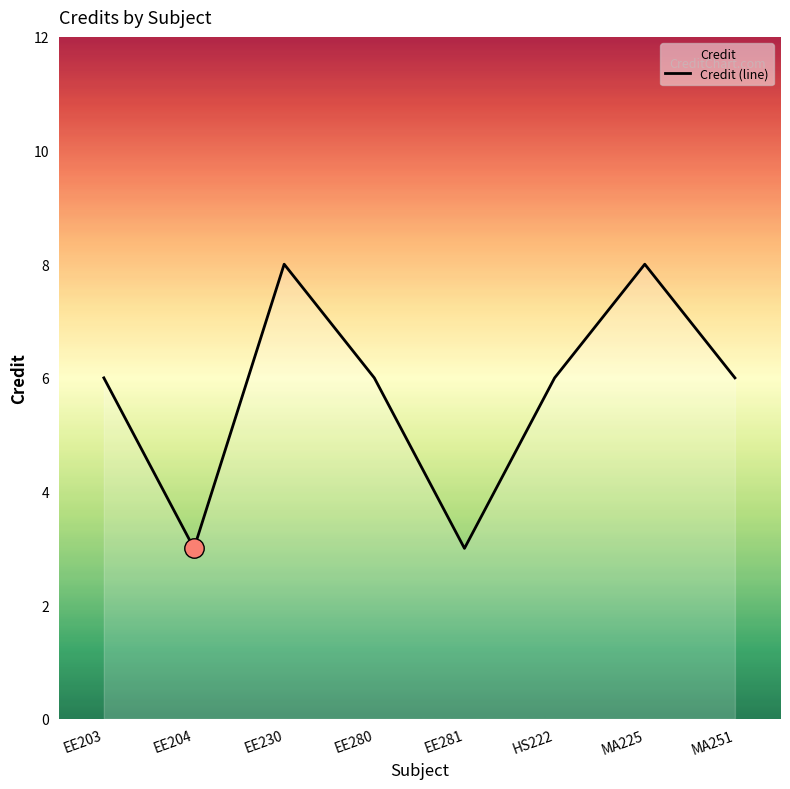

What is the value of the 5th point from the left?

3